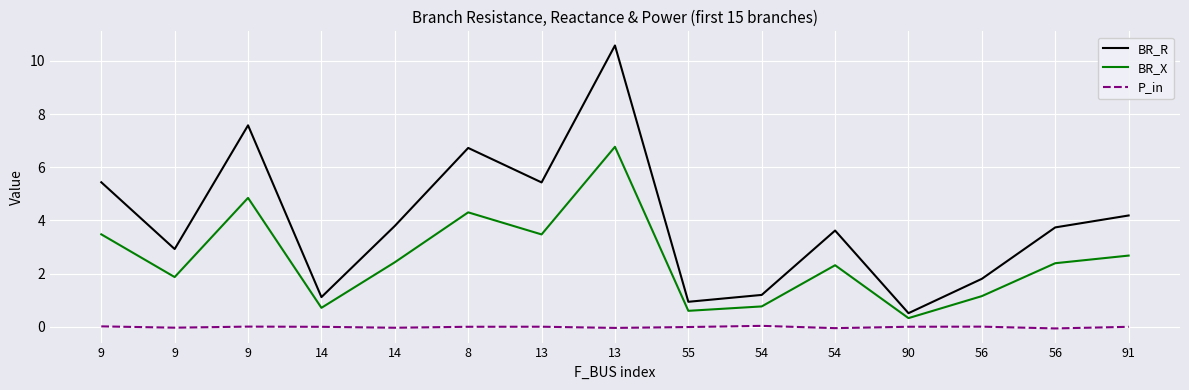

What is the greatest value displayed?

10.6